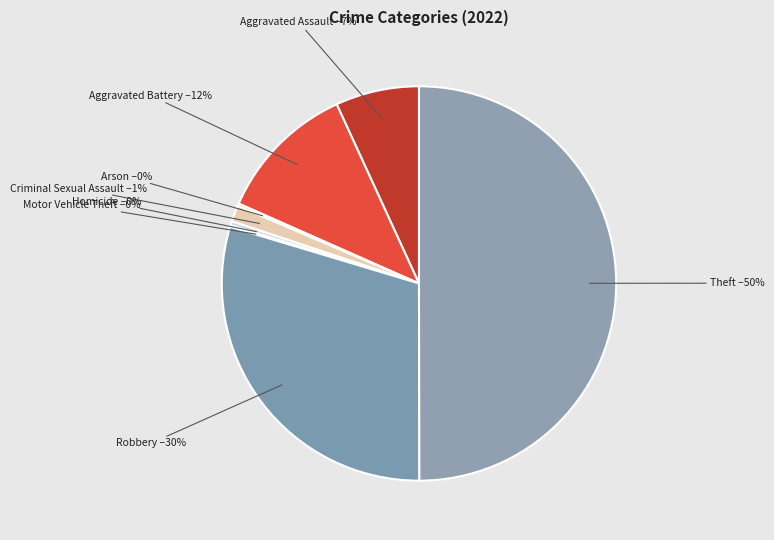

To the nearest percent, what percentage of the pie is Criminal Sexual Assault?

1%